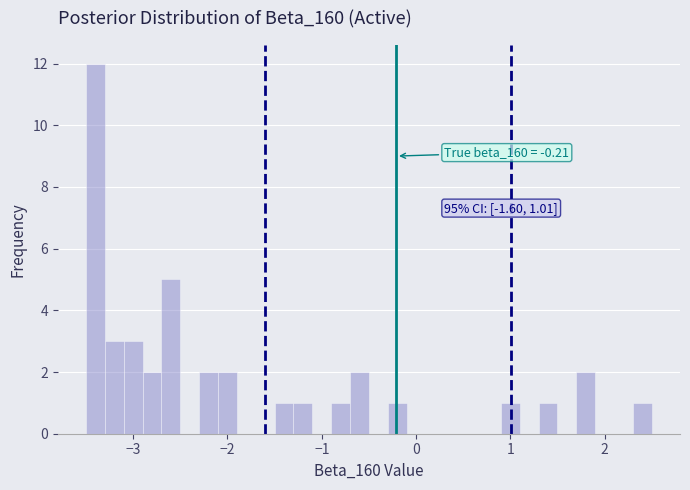

Around what value on the x-axis is the tallest bar? Give the approximate position of its centre, as read against the axis.

-3.4